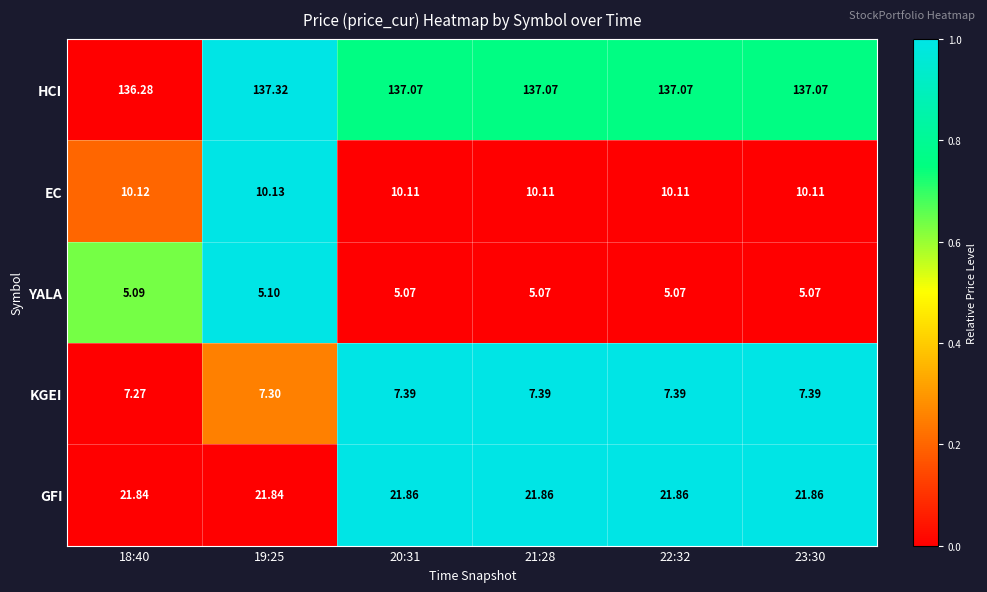

Is the value of KGEI at 20:31 greater than the value of YALA at 23:30?

Yes